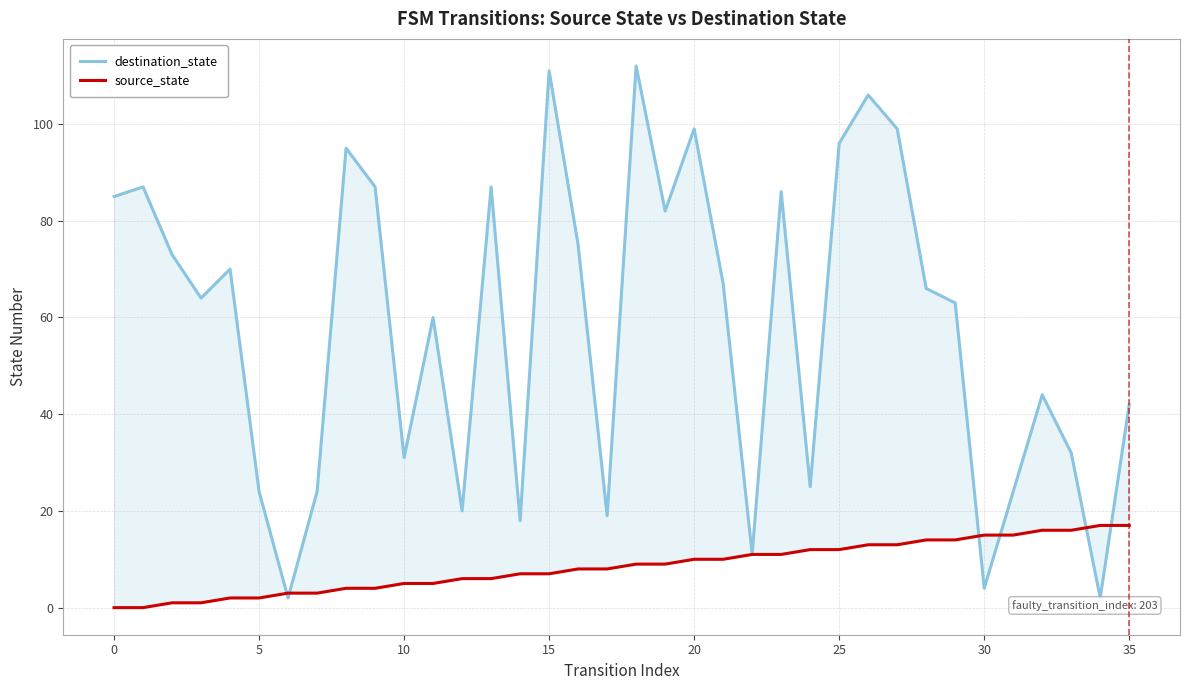

Does the chart display data point markers on the line(s)?

No